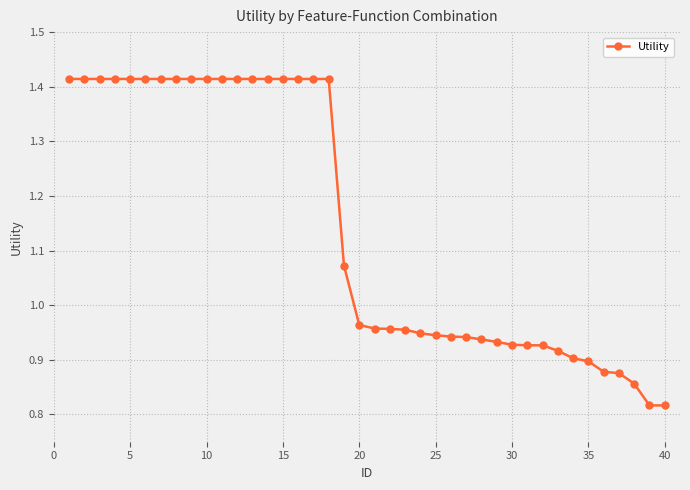

What is the difference between the maximum and minimum values?

0.6